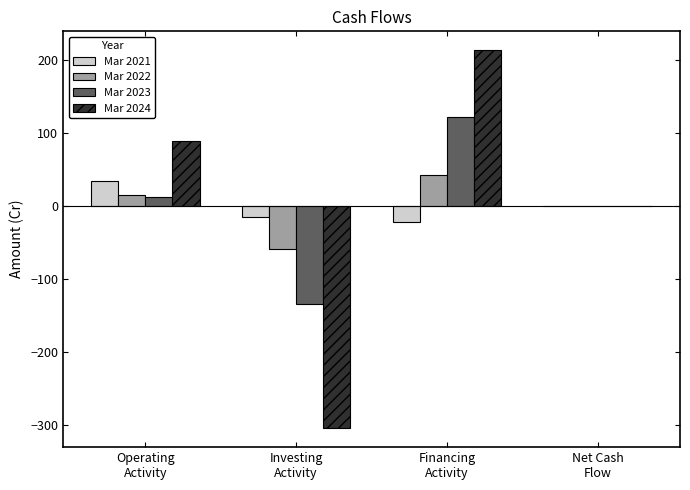

What is the spread (max minus min) of values at Financing
Activity?

235